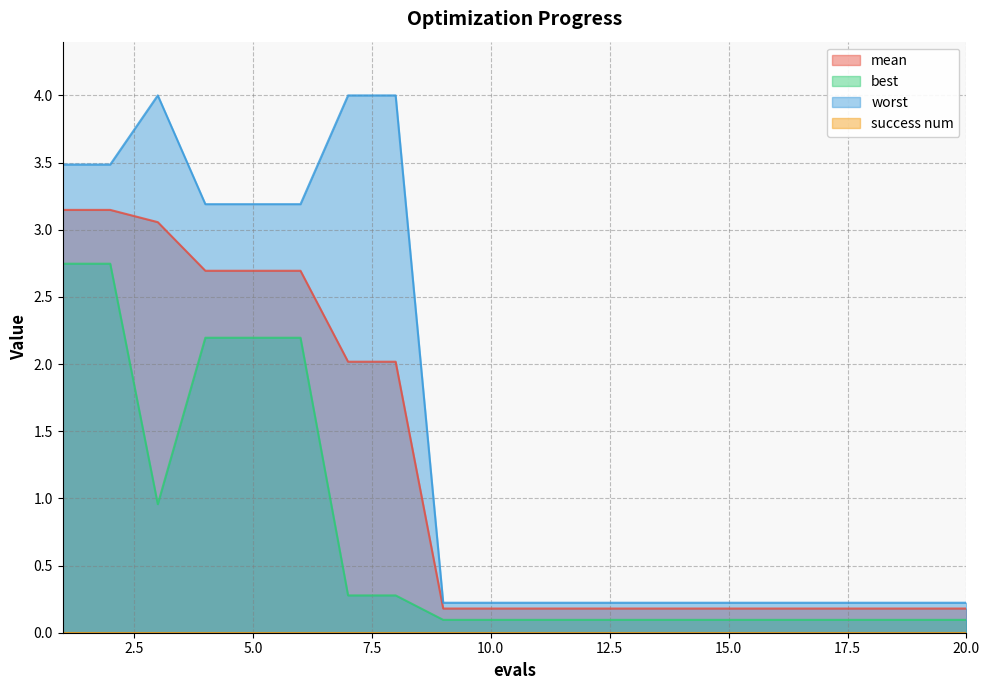

How many series are shown in this chart?

4